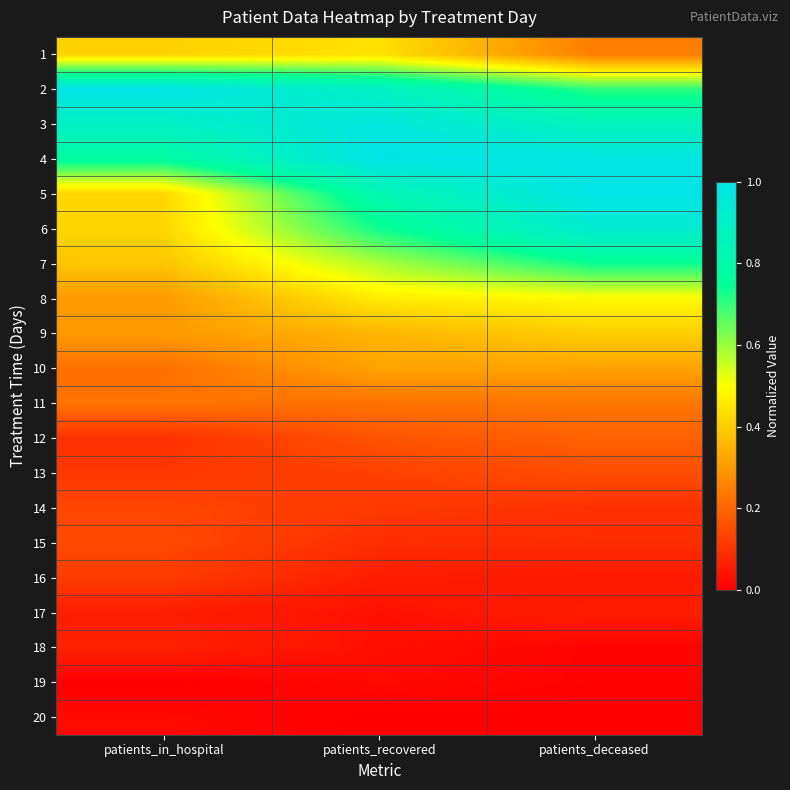

How many data points does each series have?

3